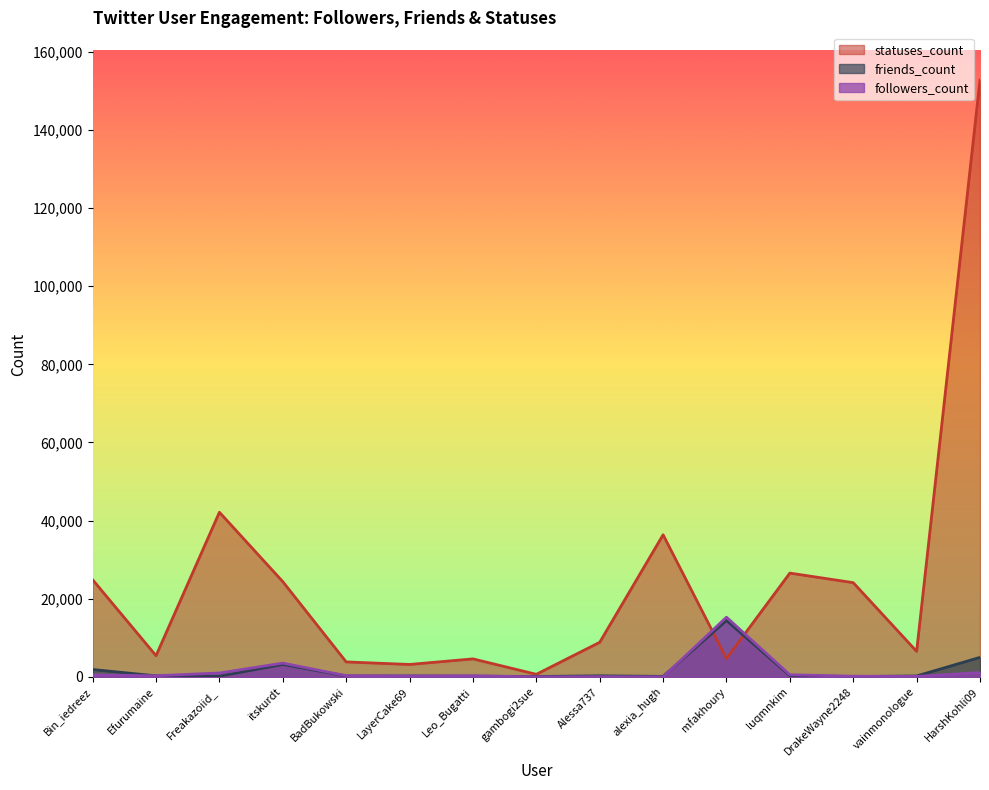

The value of friends_count at gambogi2sue is 35. True or false?

False